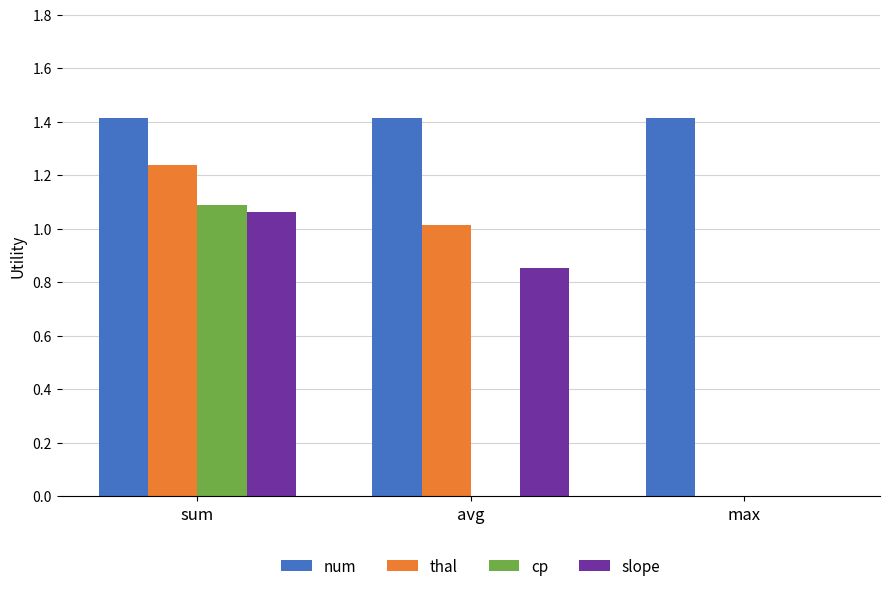

Which series has the widest spread of values?

thal